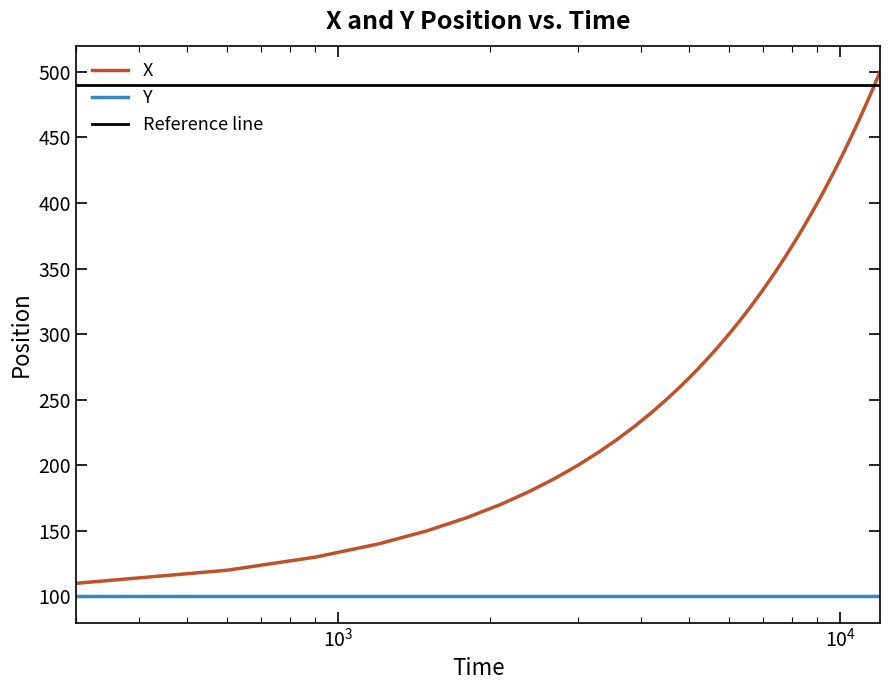

What is the difference between the maximum and second lowest values?

380